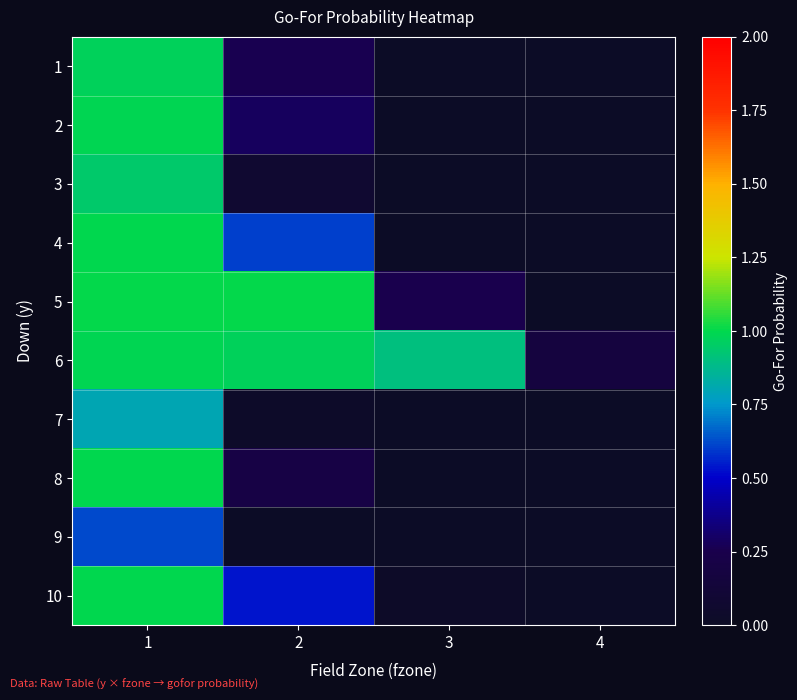

At how many categories does at least one series exceed 0?

4